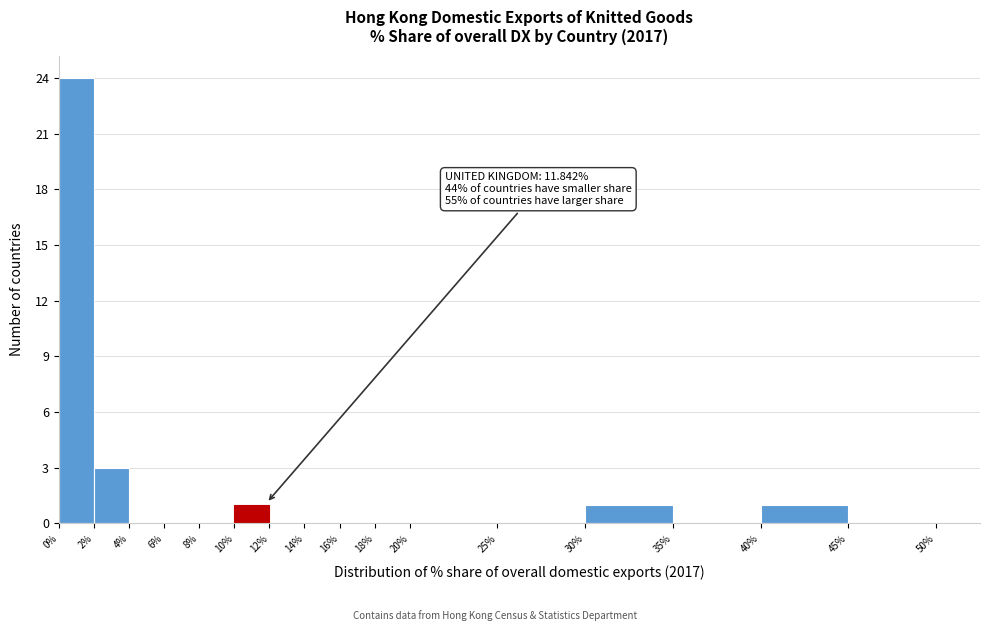

Which range on the x-axis has the tallest bar?

0% to 2%